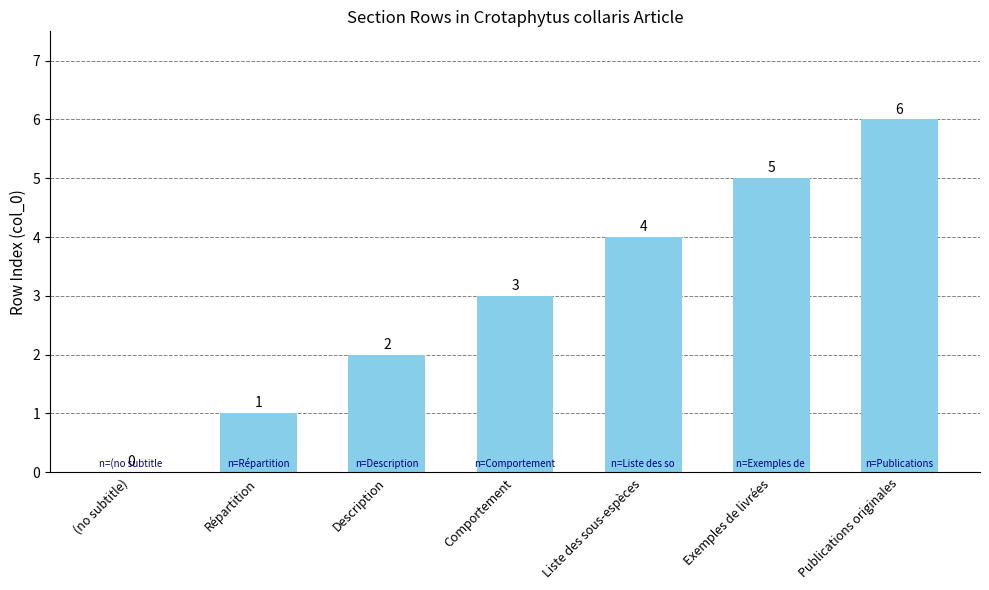

What is the change in value from Comportement to Publications originales?

+3